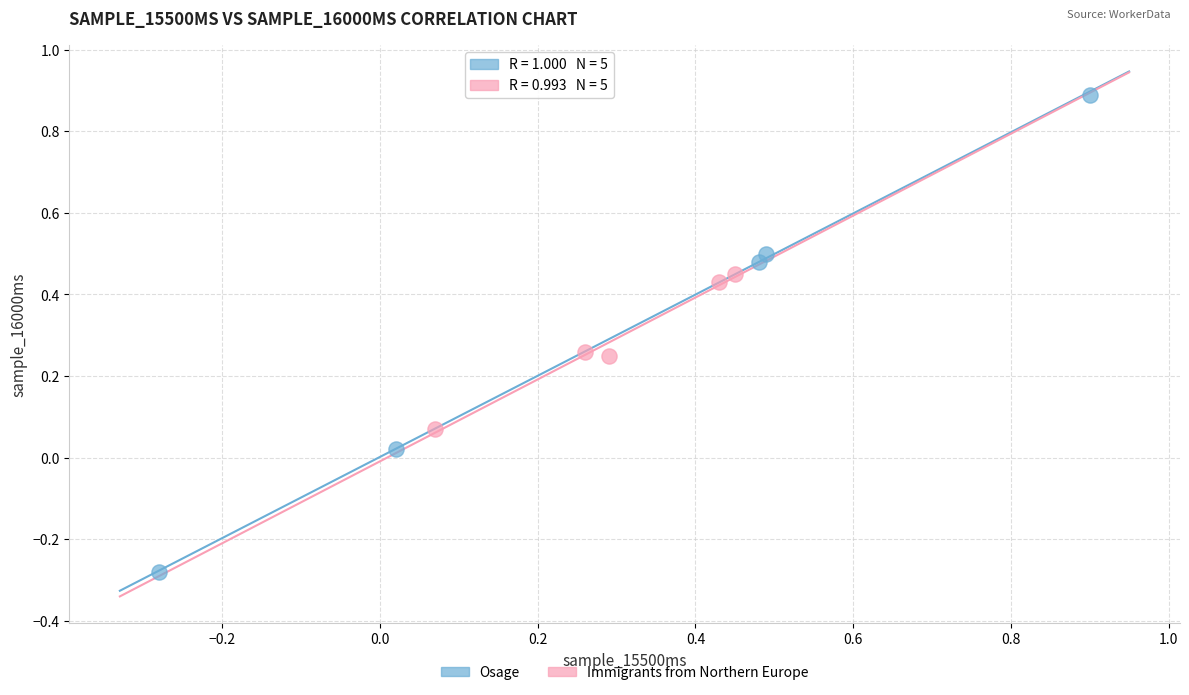

Which series has the widest spread of Y values?

Osage